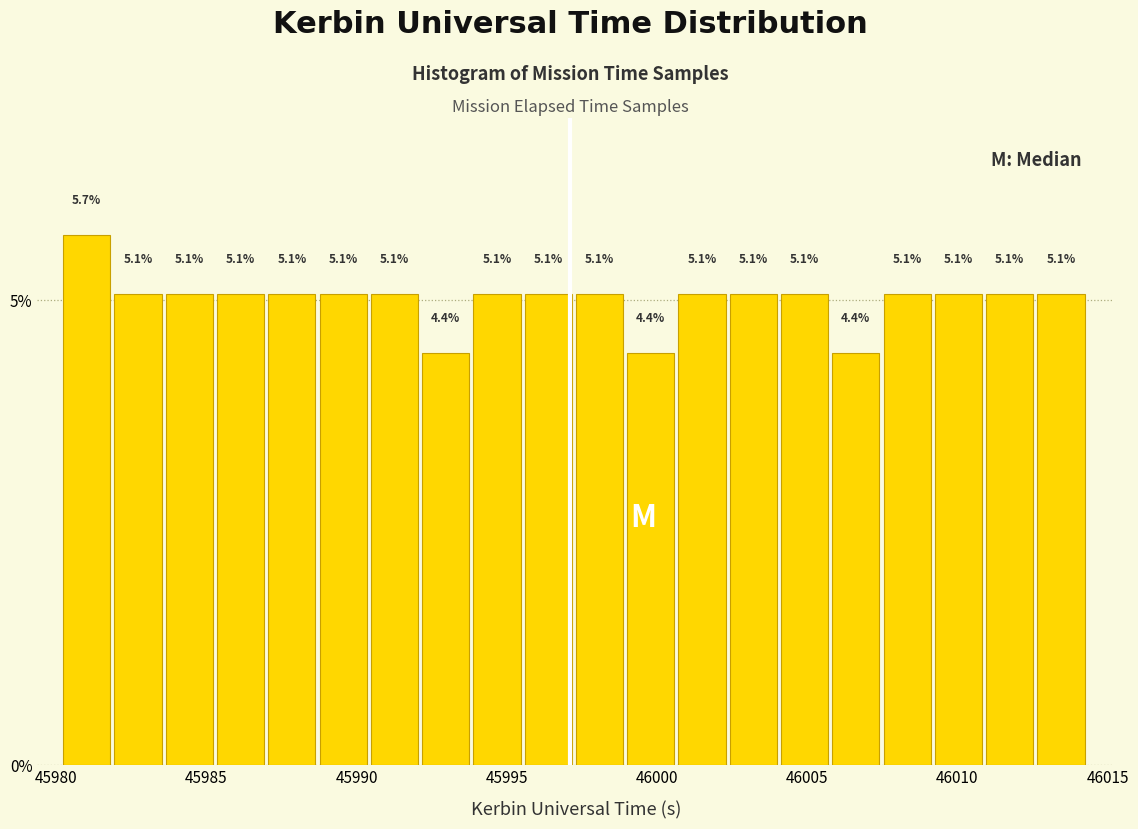

Read against the x-axis, roughly where is the centre of the tallest bar?

45981.0